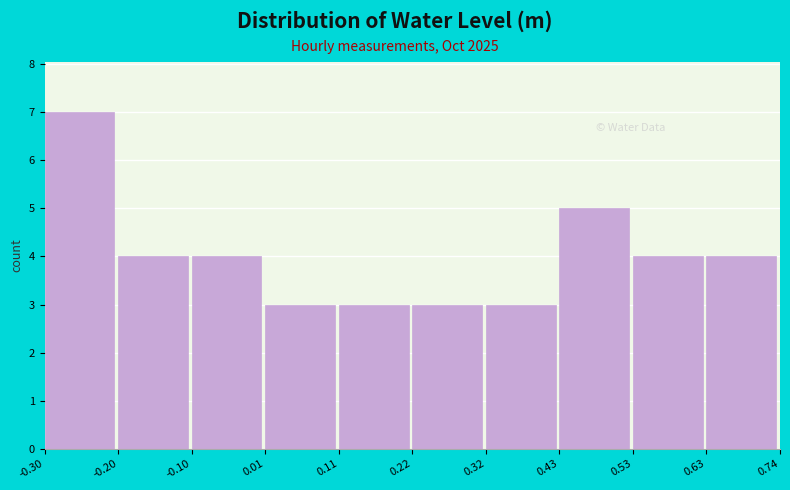

Reading left to right, list every bar in this chart as the range it spans on the x-axis followed by its height. The values are not printed on the chart, so give them approximately, as read against the axis.

-0.30 to -0.20: 7
-0.20 to -0.10: 4
-0.10 to 0.01: 4
0.01 to 0.11: 3
0.11 to 0.22: 3
0.22 to 0.32: 3
0.32 to 0.43: 3
0.43 to 0.53: 5
0.53 to 0.63: 4
0.63 to 0.74: 4